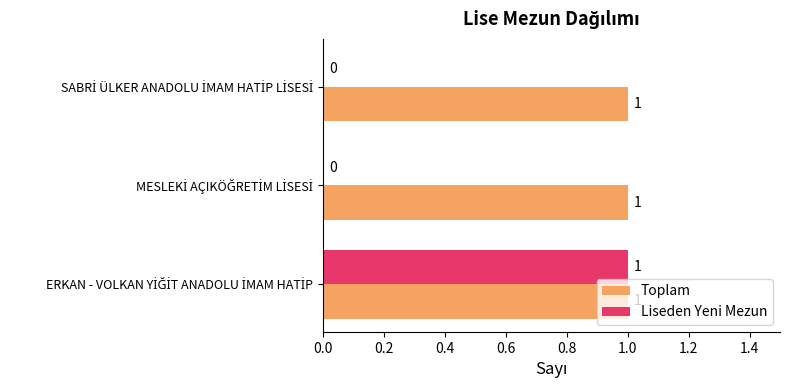

How many values in the Liseden Yeni Mezun series exceed 0?

1